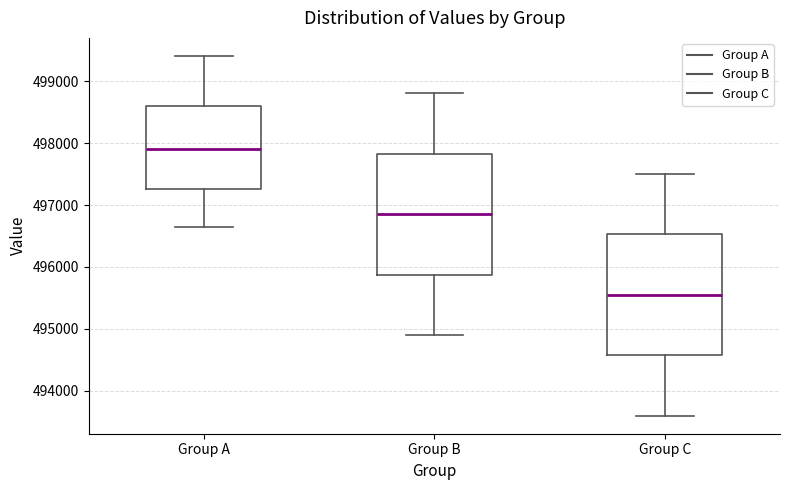

Reading left to right, read every box against the y-axis: the position of its median line, the range the box covers, and the ends of its whiskers. The values are not printed on the chart, so give them approximately, as read against the axis.

Group A: median 497900, box 497300 to 498600, whiskers 496600 to 499400
Group B: median 496900, box 495900 to 497800, whiskers 494900 to 498800
Group C: median 495600, box 494600 to 496500, whiskers 493600 to 497500